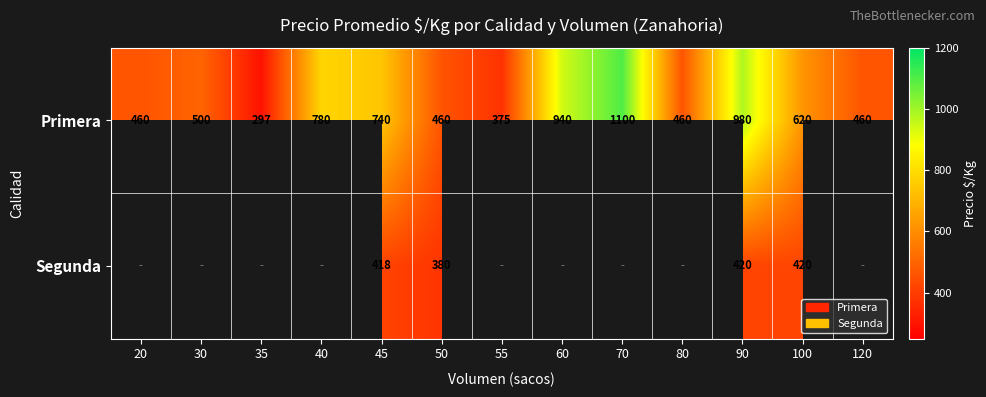

What is the difference between the maximum and second lowest values in the Primera series?

725